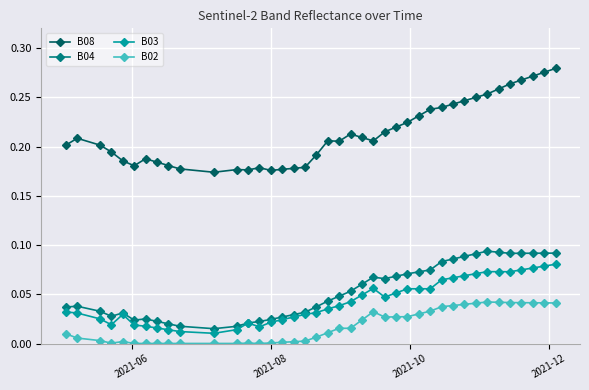

True or false: B08 has more than 2 interior local peaks.

True